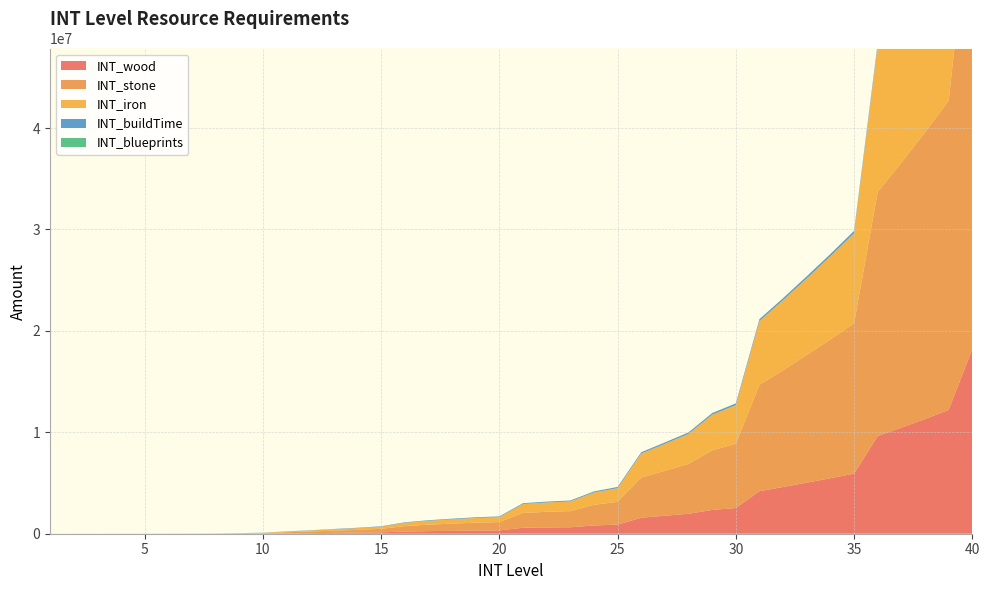

Reading left to right, what are all the values shown in this chart?

INT_wood: 1=200	2=480	3=960	4=1440	5=1920	6=2400	7=2880	8=3744	9=9216	10=16704	11=42394	12=62208	13=86631	14=109722	15=138343	16=214592	17=254720	18=284288	19=310272	20=326848	21=586189	22=616192	23=636724	24=813236	25=899328	26=1581620	27=1773210	28=1968026	29=2347418	30=2535936	31=4196455	32=4607284	33=5036084	34=5472820	35=5926656	36=9630848	37=10456064	38=11309824	39=12201984	40=18227200
INT_stone: 1=500	2=1200	3=2400	4=3600	5=4800	6=6000	7=7200	8=9360	9=23040	10=41760	11=105984	12=155520	13=216576	14=274304	15=345856	16=536480	17=636800	18=710720	19=775680	20=817120	21=1465472	22=1540480	23=1591808	24=2033088	25=2248320	26=3954048	27=4433024	28=4920064	29=5868544	30=6339840	31=10491136	32=11518208	33=12590208	34=13682048	35=14816640	36=24077120	37=26140160	38=28274560	39=30504960	40=45568000
INT_iron: 1=300	2=720	3=1440	4=2160	5=2880	6=3600	7=4320	8=5616	9=13824	10=25056	11=63591	12=93312	13=129946	14=164583	15=207514	16=321888	17=382080	18=426432	19=465408	20=490272	21=879284	22=924288	23=955085	24=1219853	25=1348992	26=2372429	27=2659815	28=2952039	29=3521127	30=3803904	31=6294682	32=6910925	33=7554125	34=8209229	35=8889984	36=14446272	37=15684096	38=16964736	39=18302976	40=27340800
INT_buildTime: 1=48	2=96	3=240	4=480	5=960	6=1920	7=2880	8=5760	9=11520	10=17280	11=23040	12=28800	13=34560	14=40320	15=46080	16=51840	17=57600	18=63360	19=69120	20=74880	21=80640	22=86400	23=92160	24=103680	25=115200	26=126720	27=138240	28=149760	29=161280	30=172800	31=184320	32=195840	33=207360	34=218880	35=230400	36=241920	37=253440	38=264960	39=276480	40=288000
INT_blueprints: 1=0	2=0	3=0	4=0	5=0	6=0	7=0	8=0	9=0	10=0	11=0	12=1	13=1	14=2	15=4	16=8	17=13	18=21	19=32	20=47	21=65	22=88	23=100	24=150	25=189	26=235	27=260	28=320	29=417	30=494	31=580	32=660	33=760	34=900	35=1024	36=1160	37=1320	38=1480	39=1320	40=1480